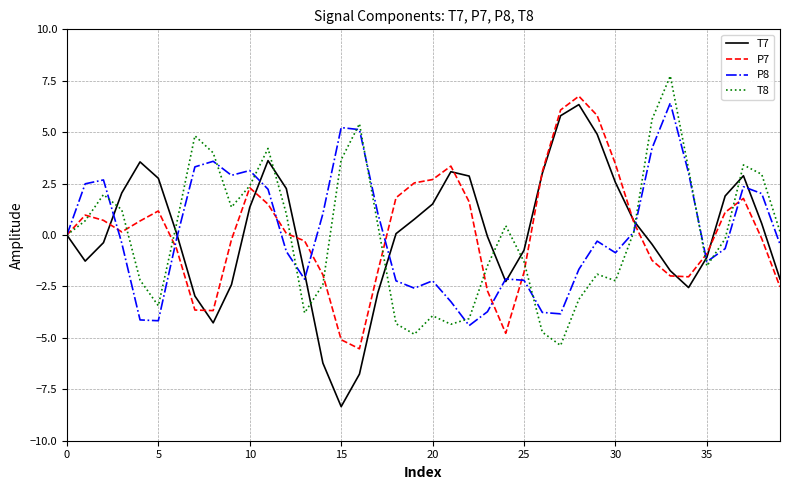

What is the highest value of the P7 series?

6.7